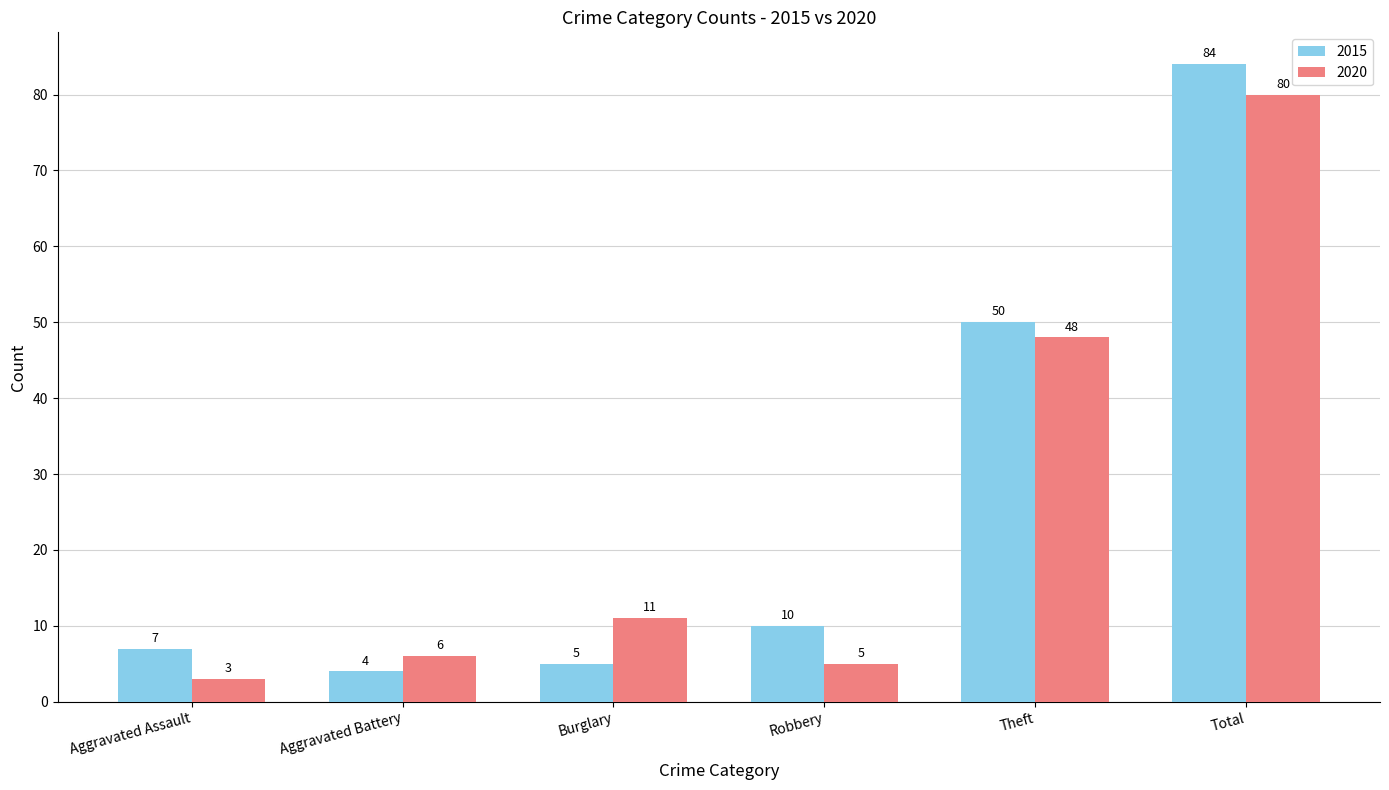

Are the bars horizontal?

No